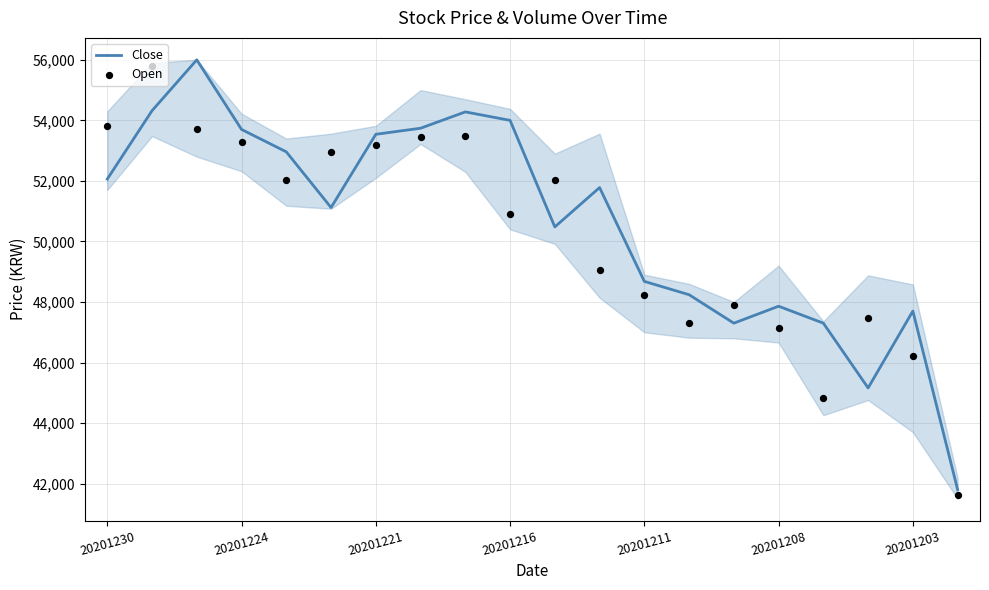

At how many categories does at least one series exceed 51899?

11